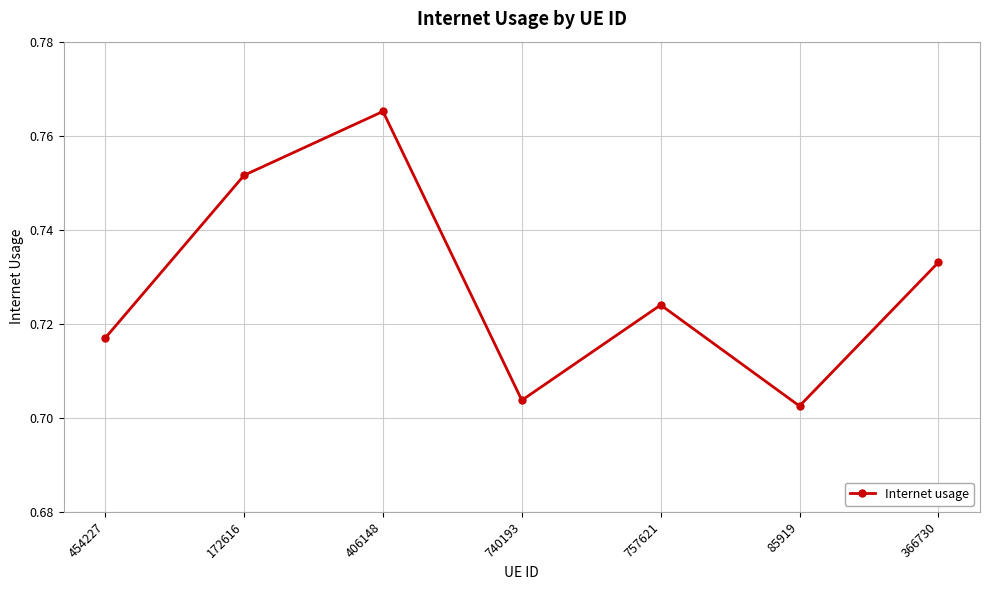

How many values are between 0 and 1?

7